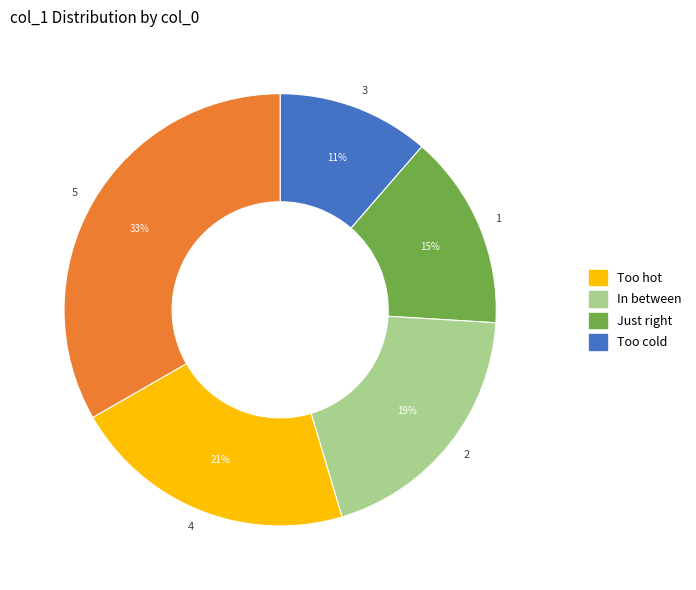

Rank the categories by value from lowest to highest.

3, 1, 2, 4, 5